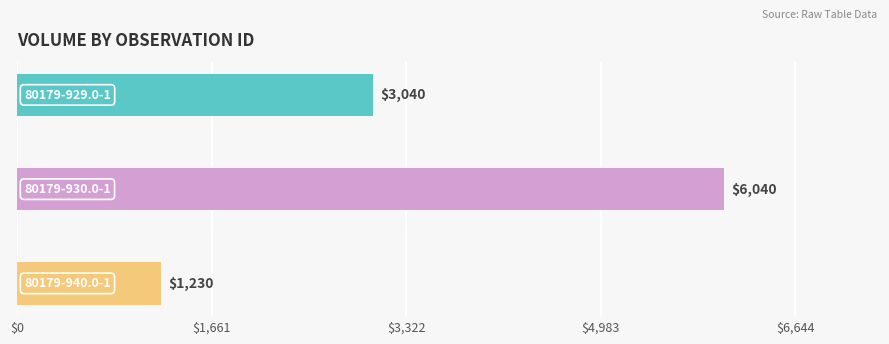

What is the difference between the maximum and second lowest values?

3000